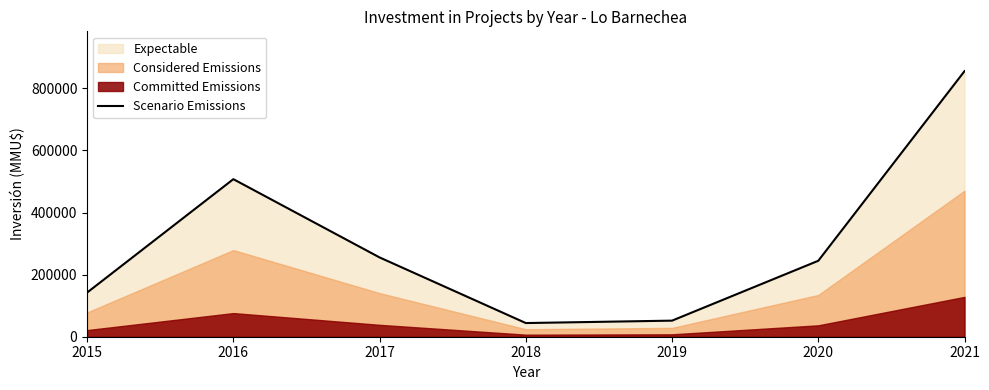

What is the greatest value displayed?

855518